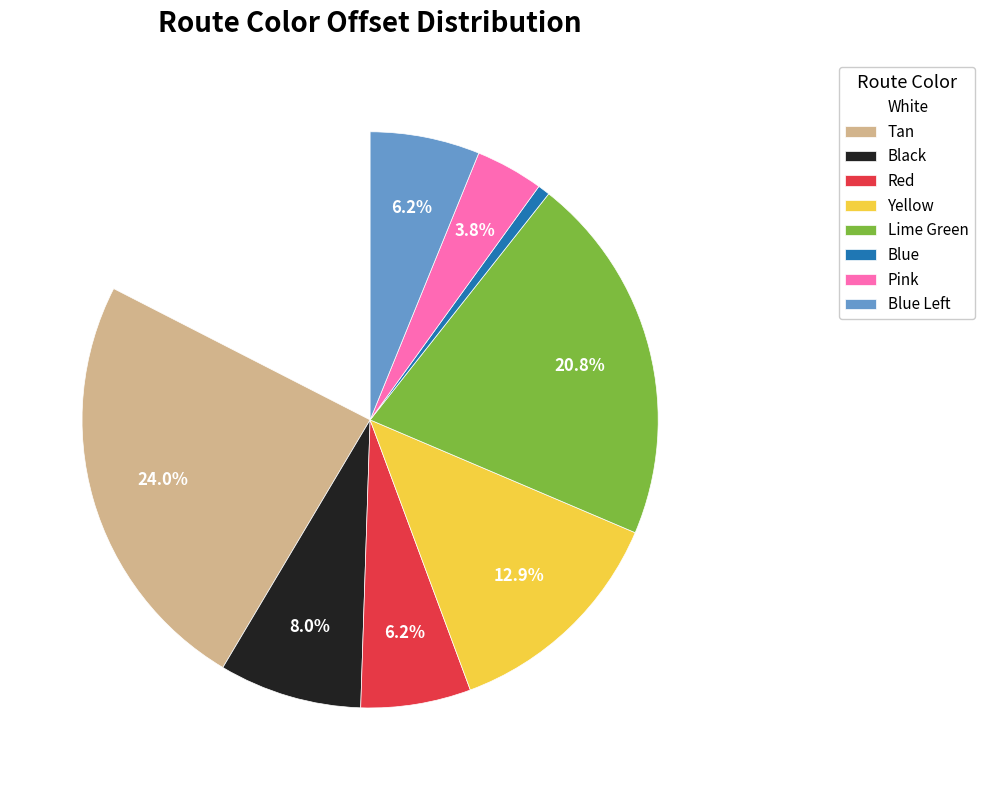

What is the ratio of the value at Red to the value at Black?

0.8